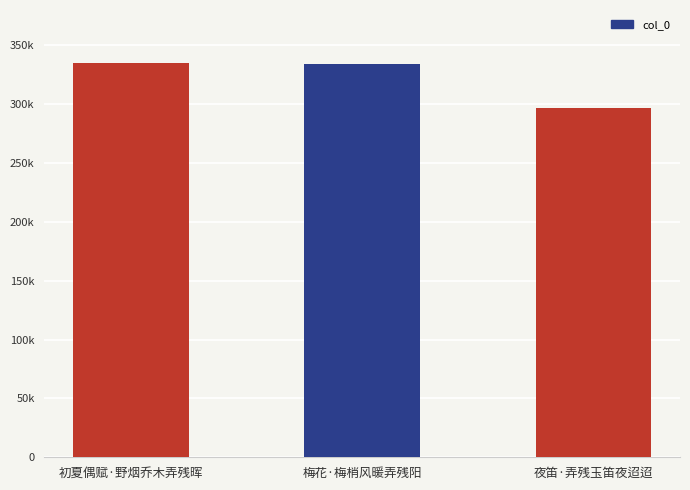

What is the sum of the values at 夜笛·弄残玉笛夜迢迢 and 初夏偶赋·野烟乔木弄残晖?

631619